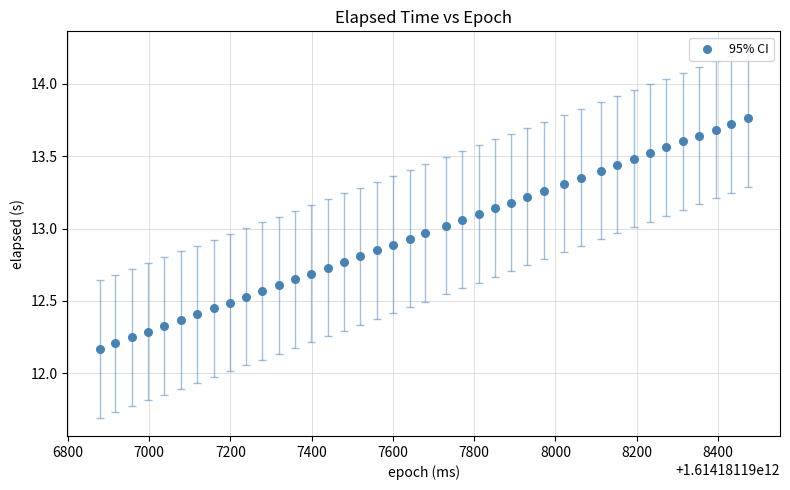

What is the range of X values (max minus min)?

1595.0